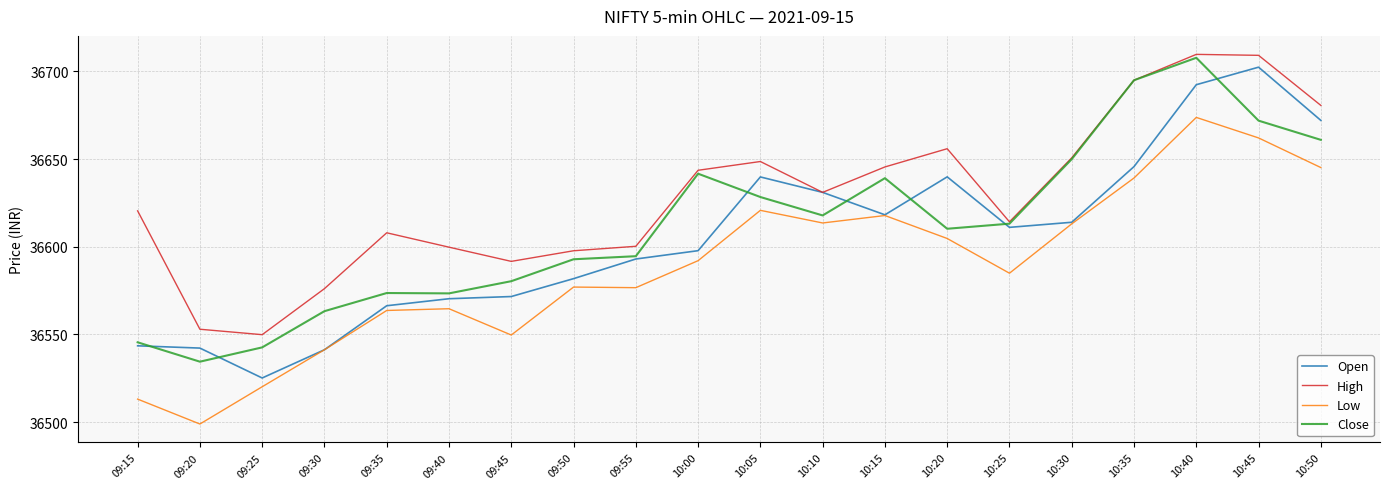

In Close, how many points are lower than both neighbors (excluding endpoints)?

4